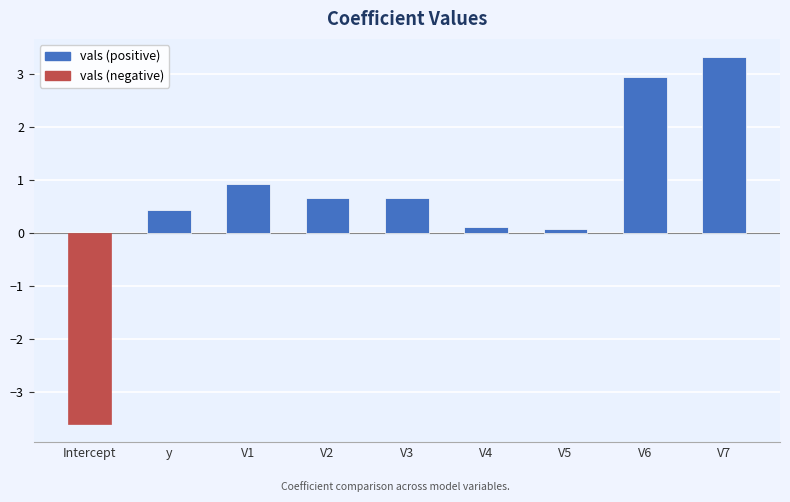

What position from the left is V2?

4